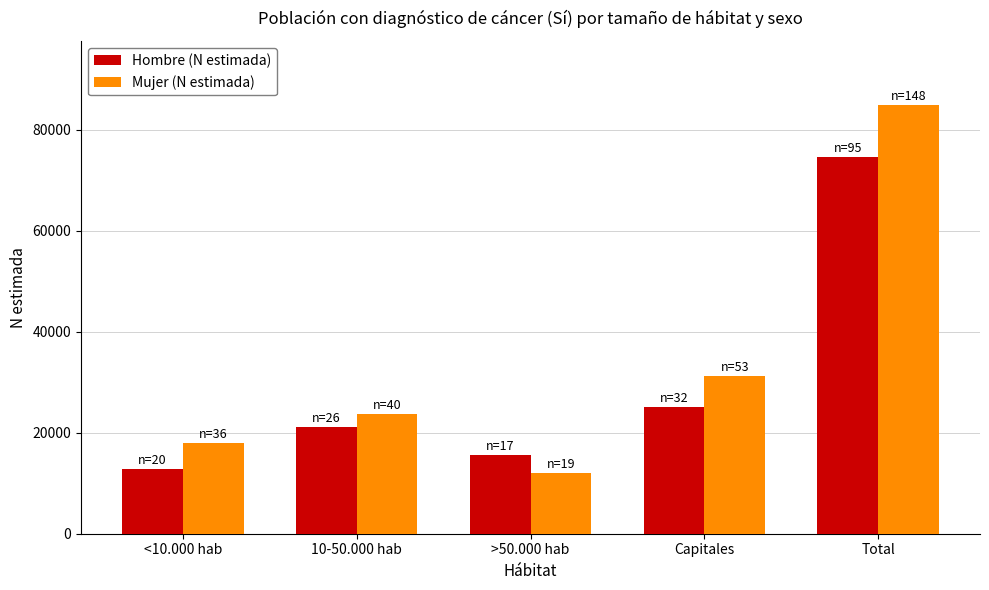

What is the label of the 3rd bar from the left?

>50.000 hab